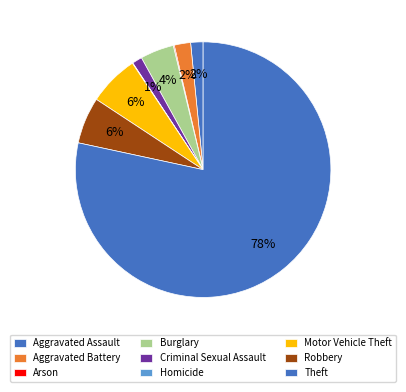

Approximately how many times larger is the value at Aggravated Battery compared to Robbery?

0.4